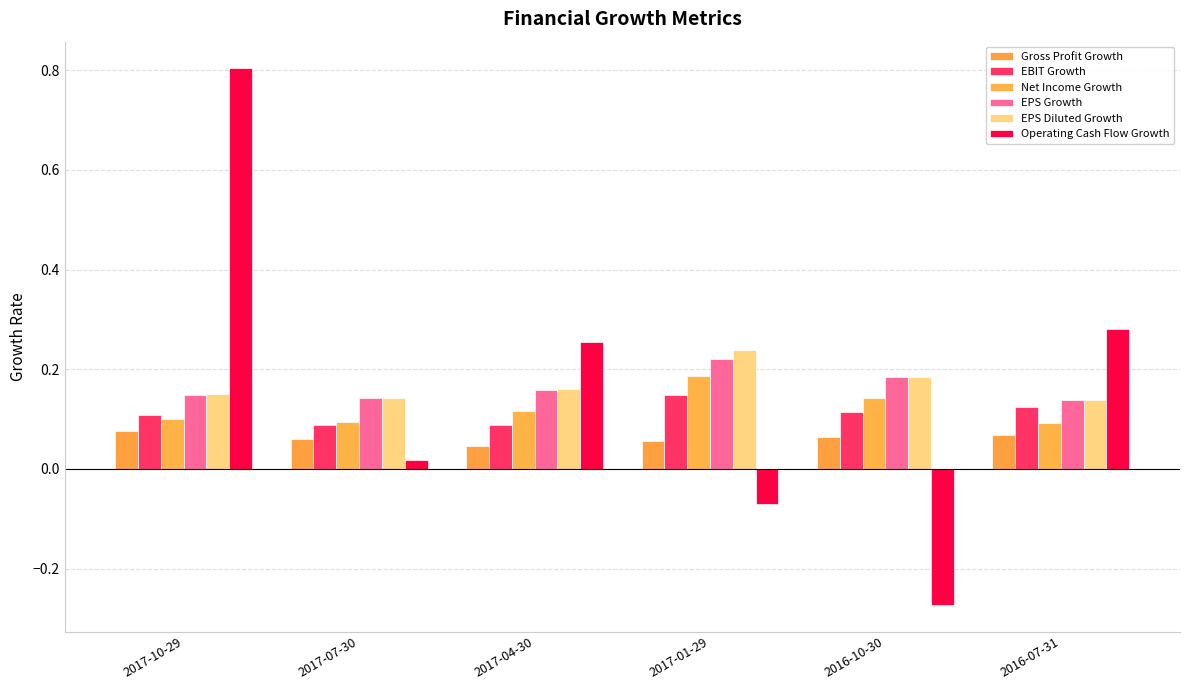

What is the label of the 5th bar from the left?

2016-10-30